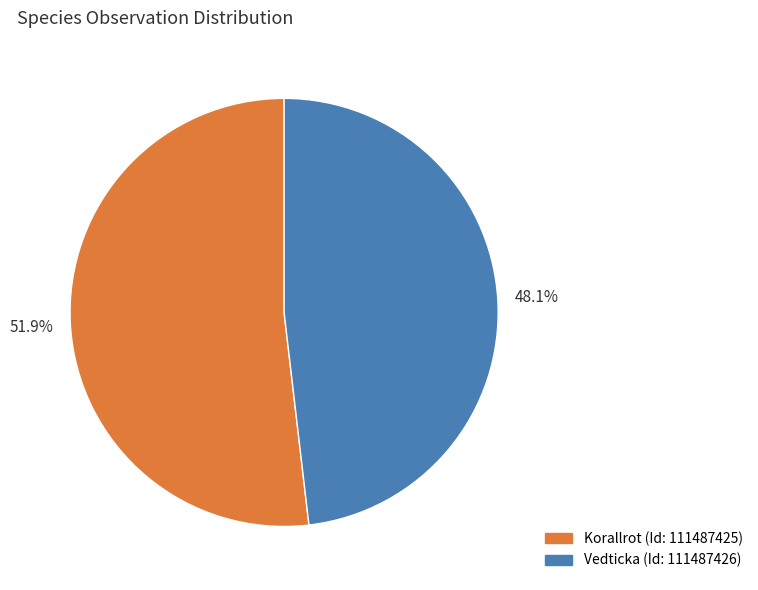

Does any single category account for the majority?

Yes